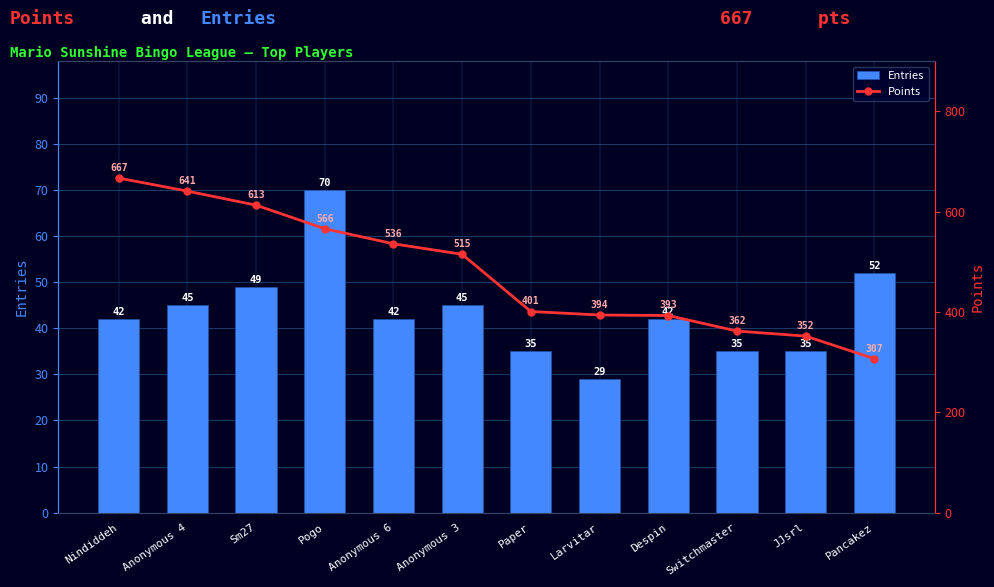

What is the average value of the Points series?

479